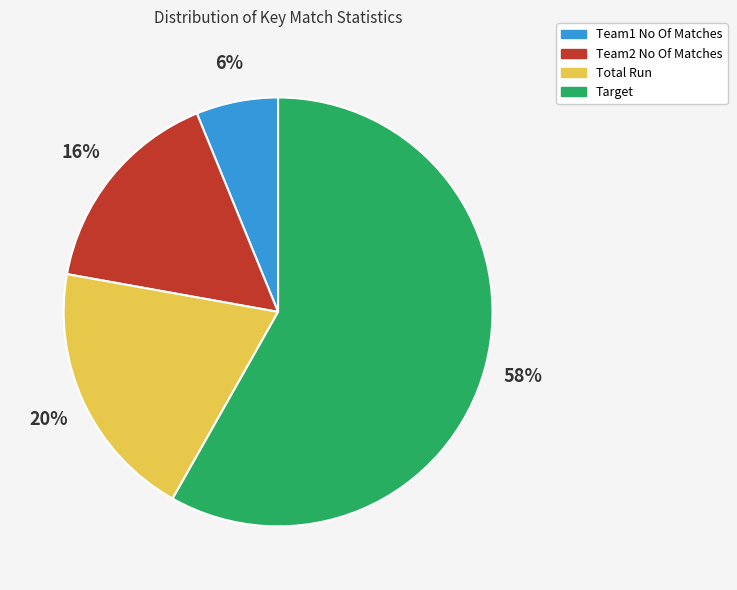

Do Team2 No Of Matches and Total Run together represent more than half of the pie?

No